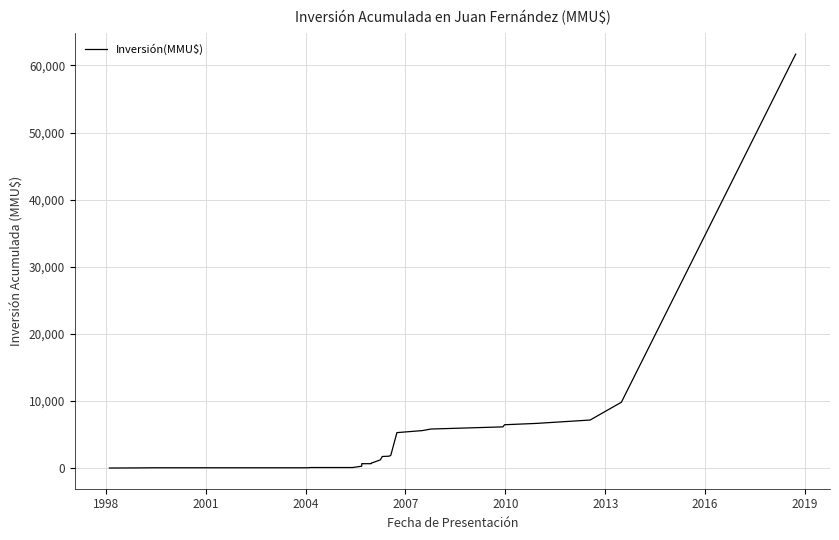

What is the sum of all values?

124807